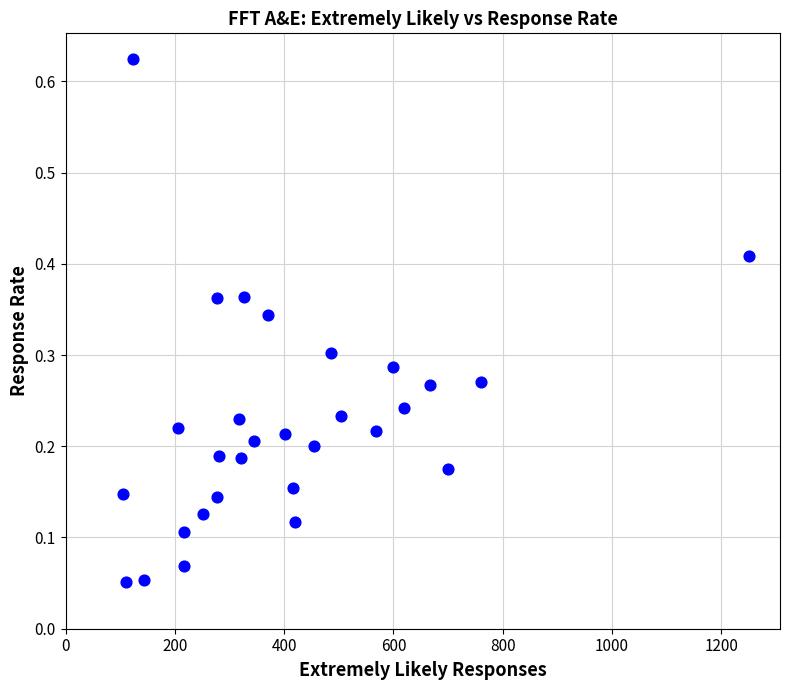

What is the range of X values (max minus min)?

1145.0